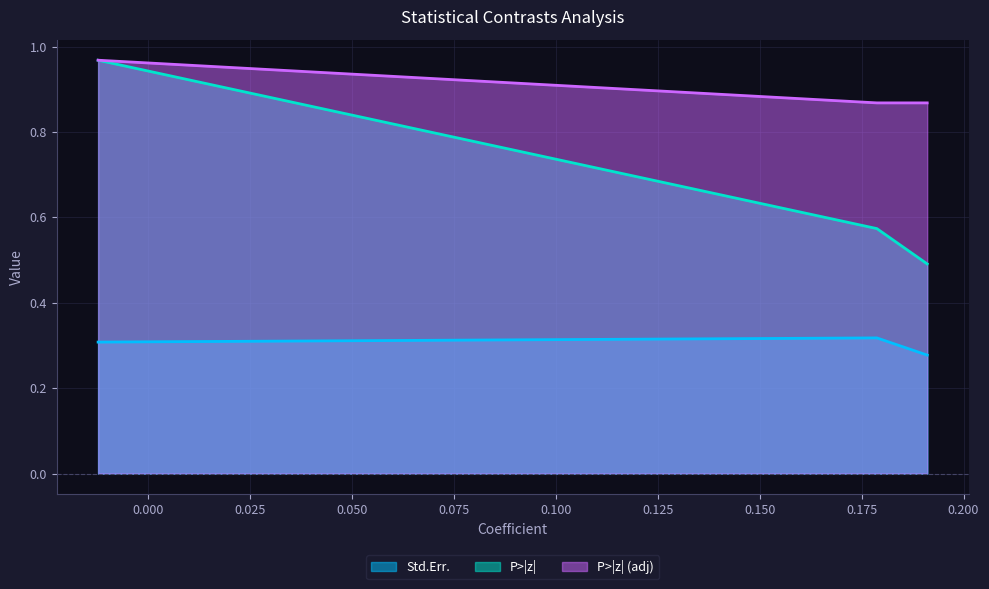

Rank the series by their maximum value, from lowest to highest.

Std.Err., P>|z|, P>|z| (adj)